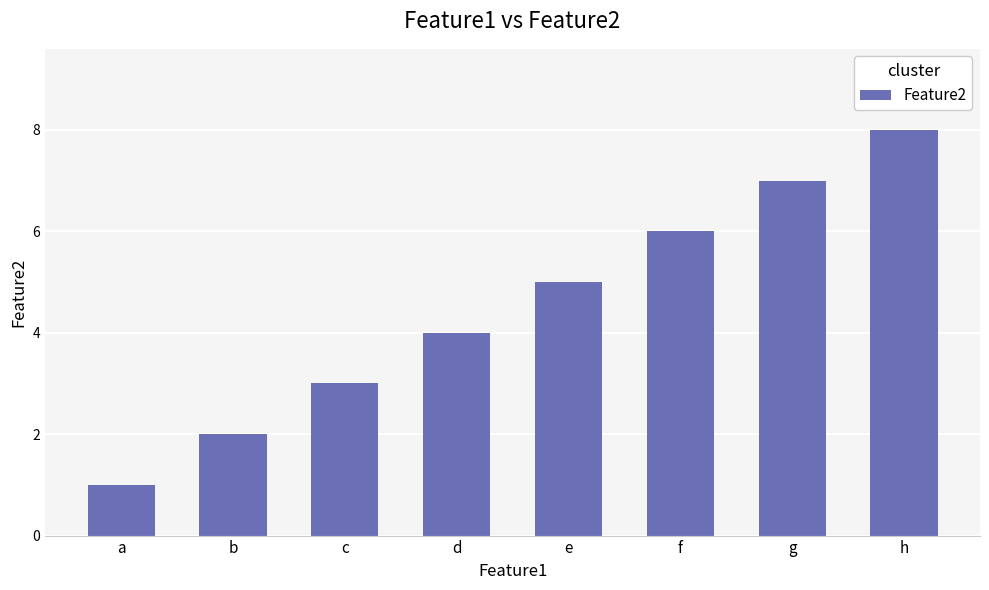

What value does the data have at h?

8